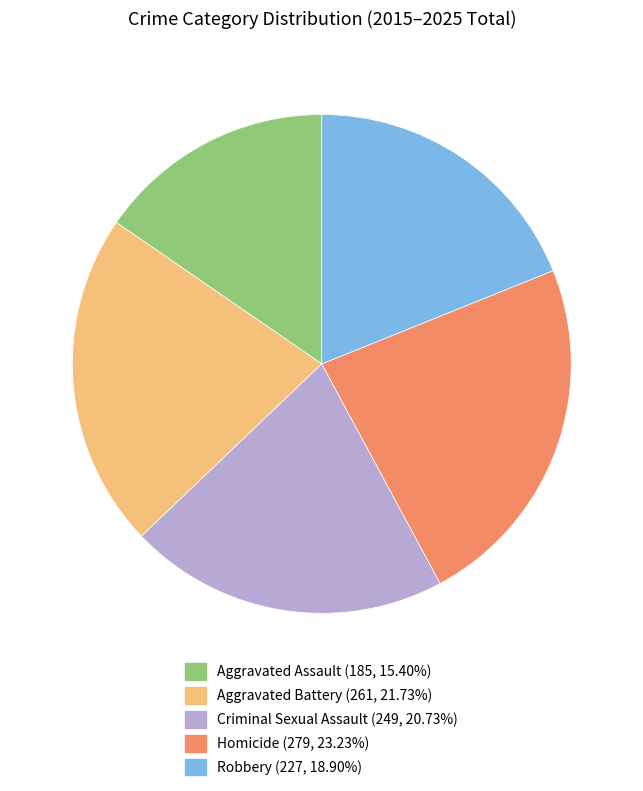

Which slice is the largest?

Homicide